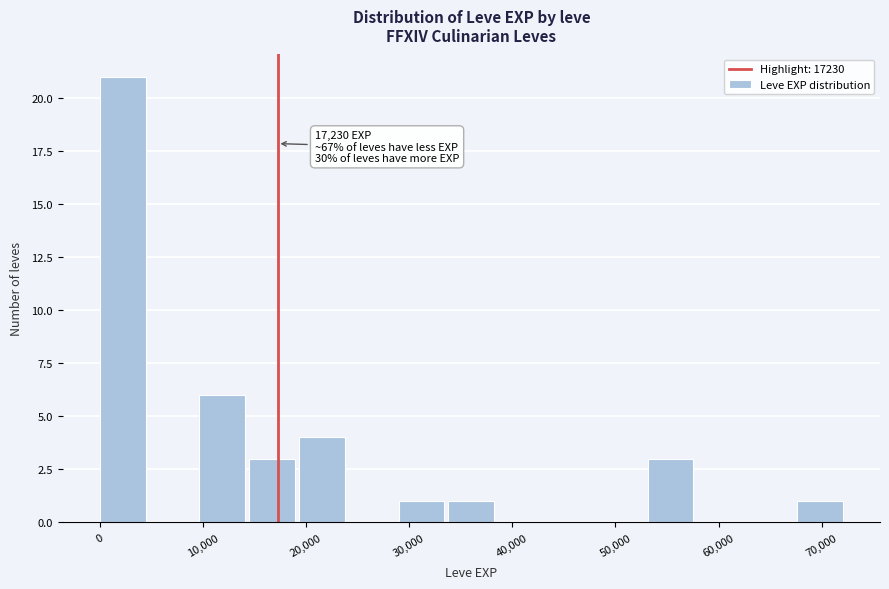

Over which range of the x-axis is the bar tallest?

0 to 5000